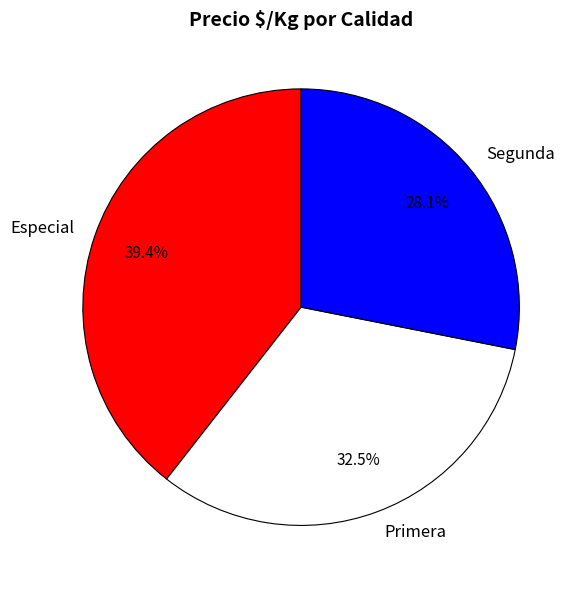

Rank the categories by value from lowest to highest.

Segunda, Primera, Especial